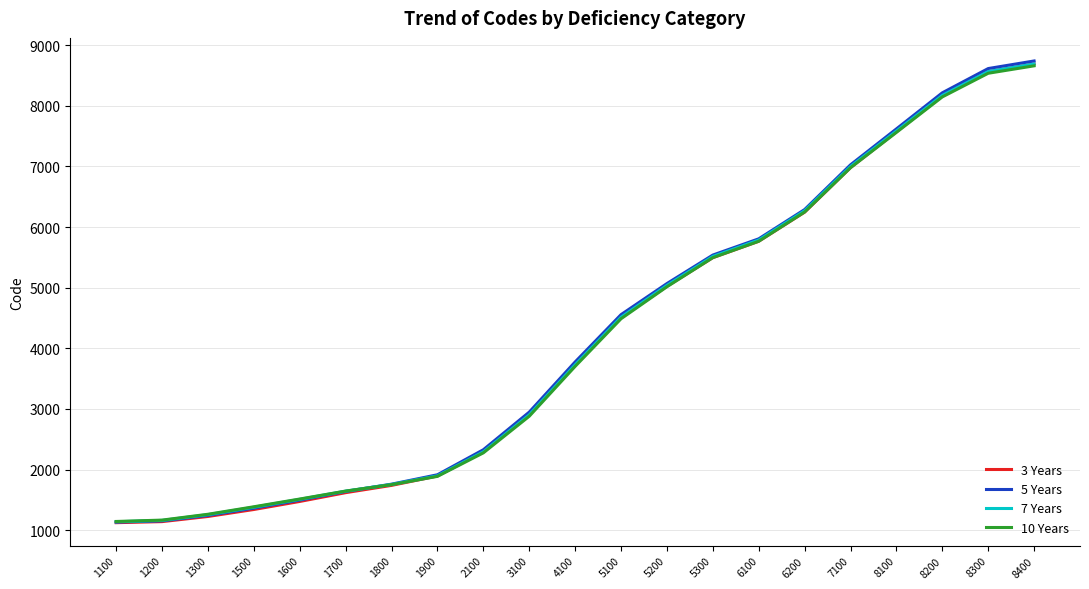

Does the chart have visible grid lines?

Yes